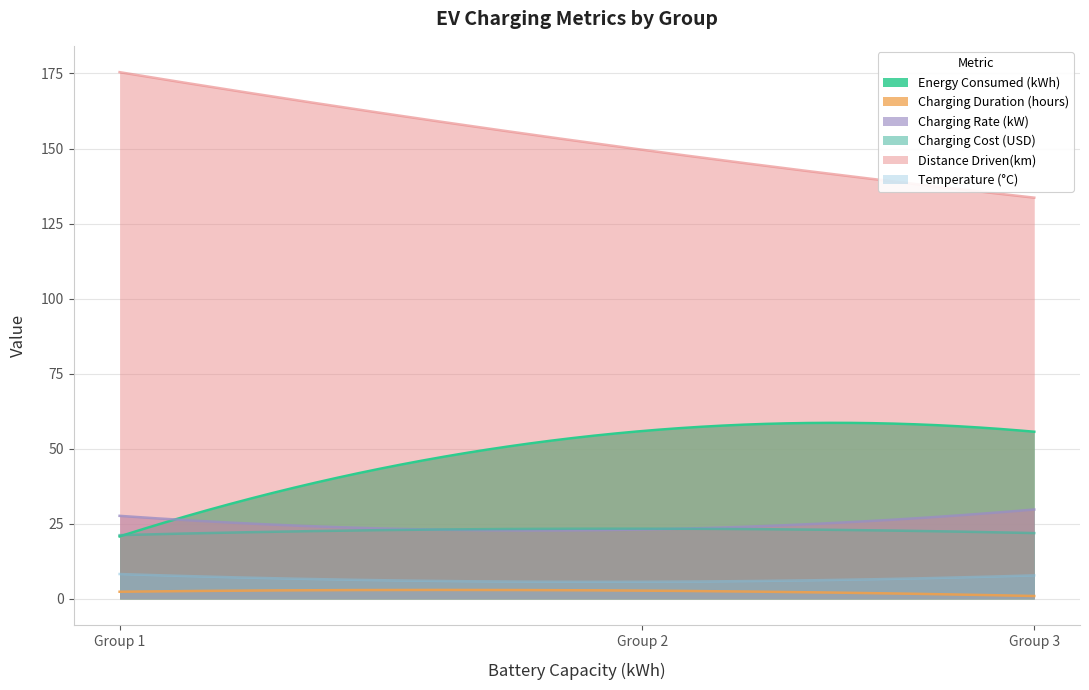

Between Group 1 and Group 2, which series saw the biggest shift?

Energy Consumed (kWh)